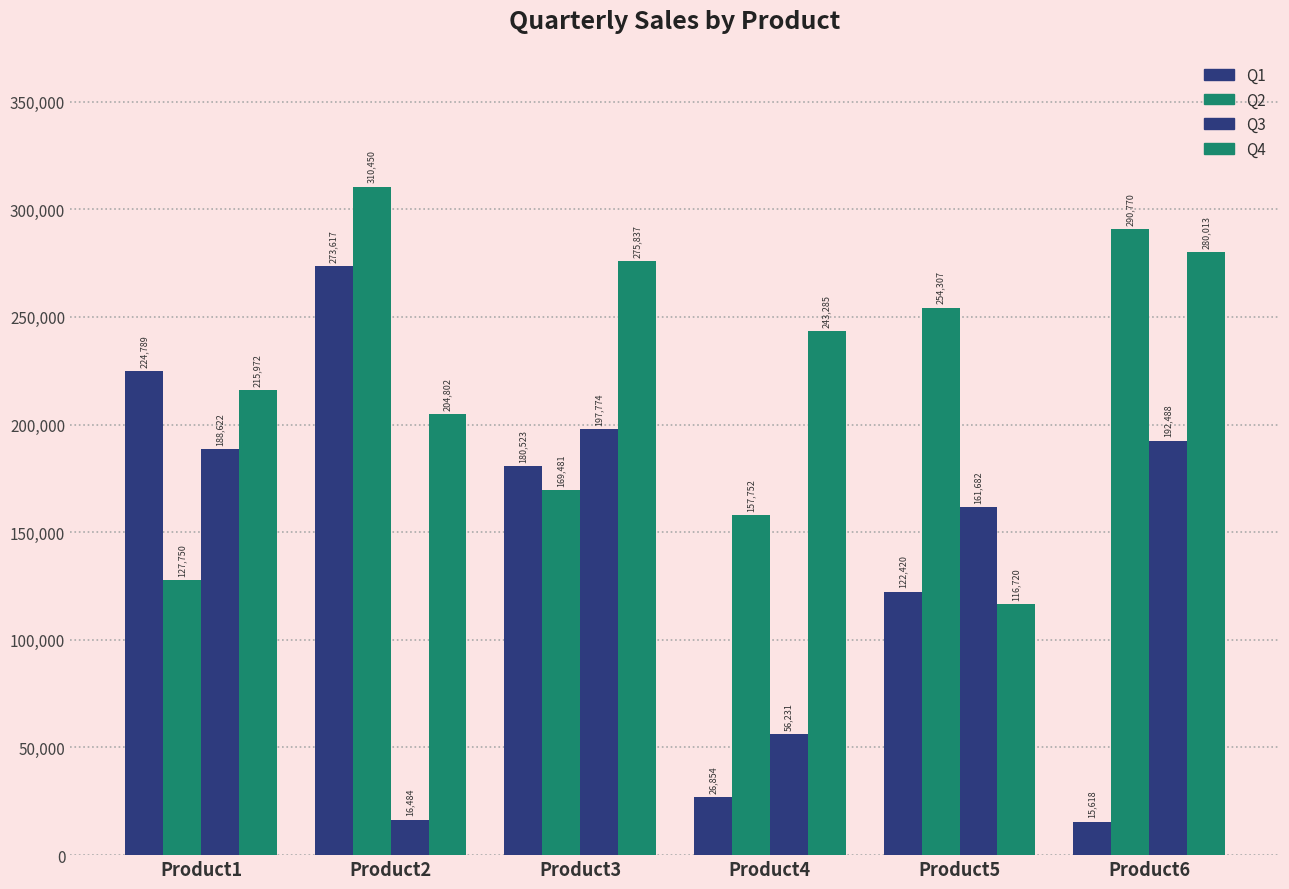

How many data points in Q2 are less than 254307?

3